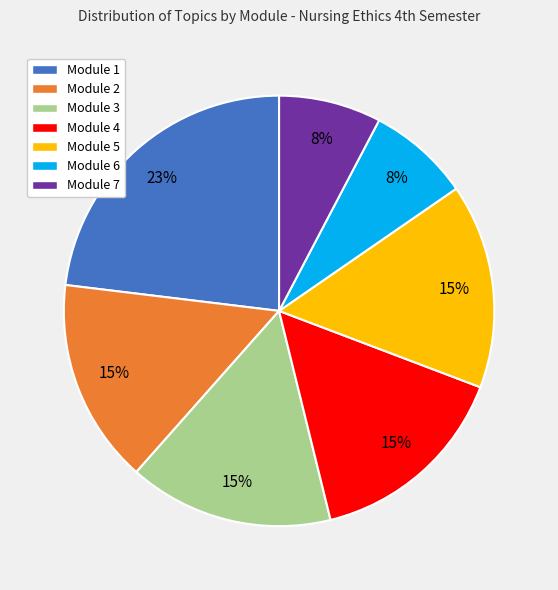

To the nearest percent, what is the difference between the largest and smallest slice percentages?

15%